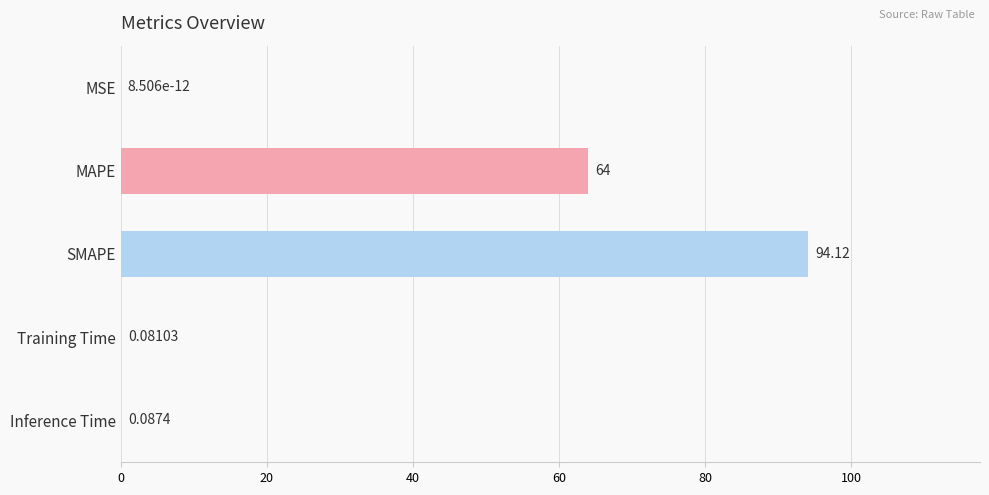

Which has a higher value, MAPE or Training Time?

MAPE